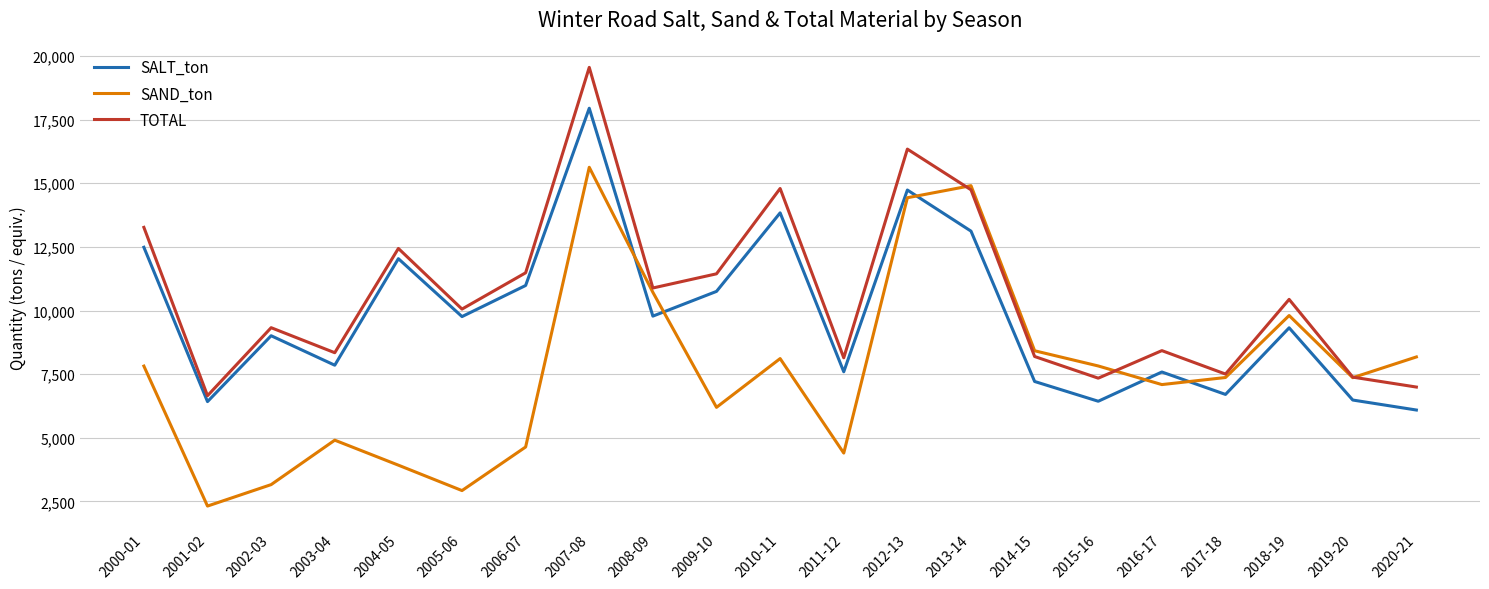

At which label does TOTAL reach its peak?

2007-08